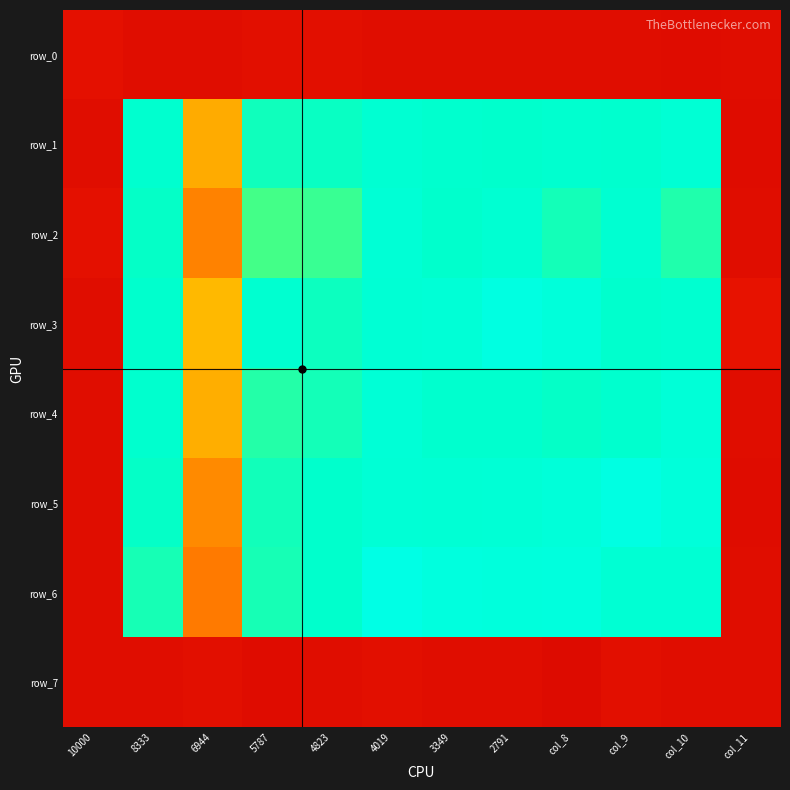

What is the difference between the maximum and minimum values in the row_3 series?

0.6